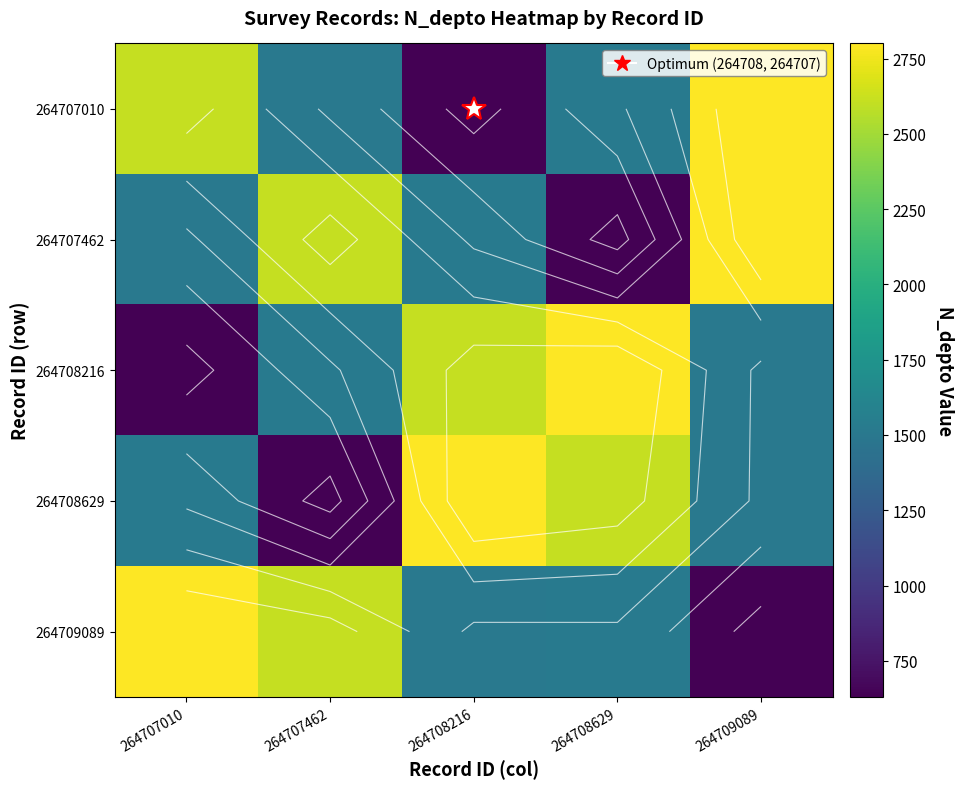

What is the difference between the maximum and minimum values in the 264707010 series?

2170